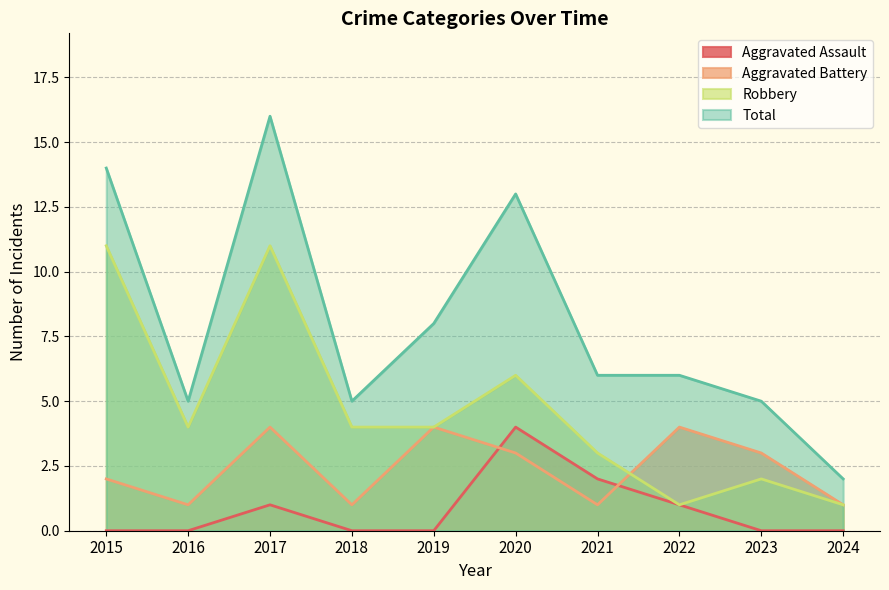

At 2018, list the series in order from smallest to largest.

Aggravated Assault, Aggravated Battery, Robbery, Total